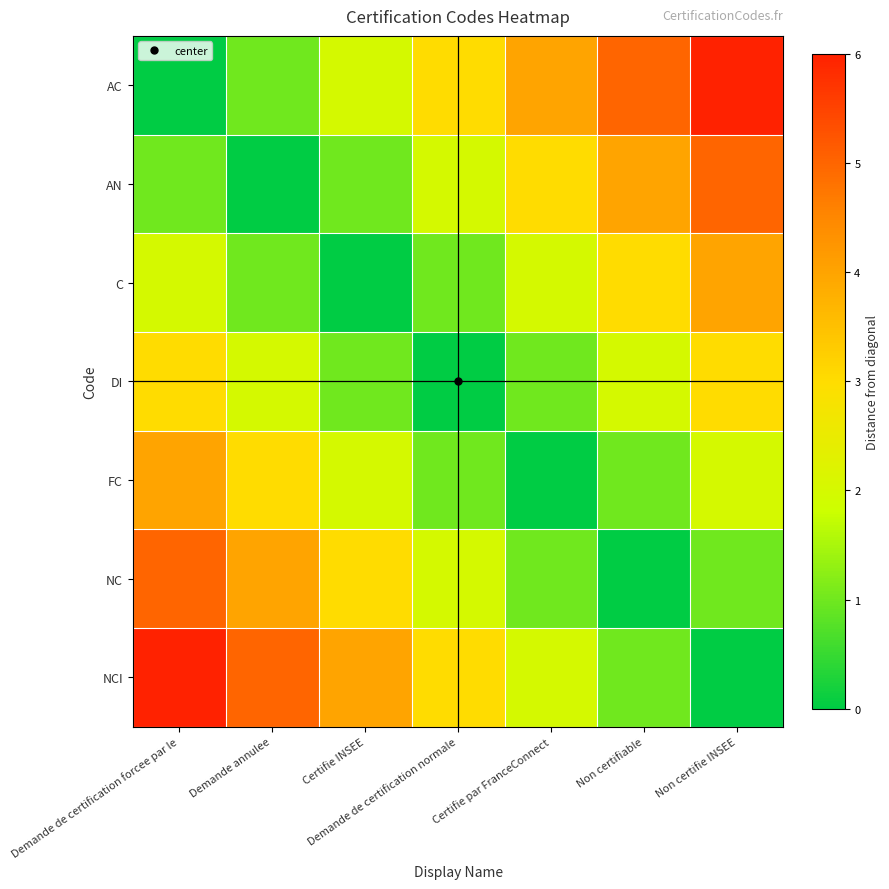

At how many categories does at least one series exceed 0?

7